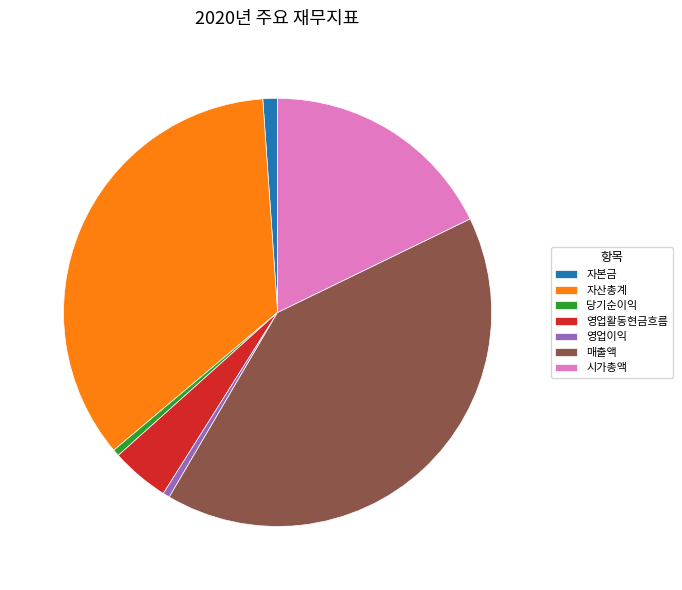

What is the ratio of the value at 영업활동현금흐름 to the value at 당기순이익?

8.6